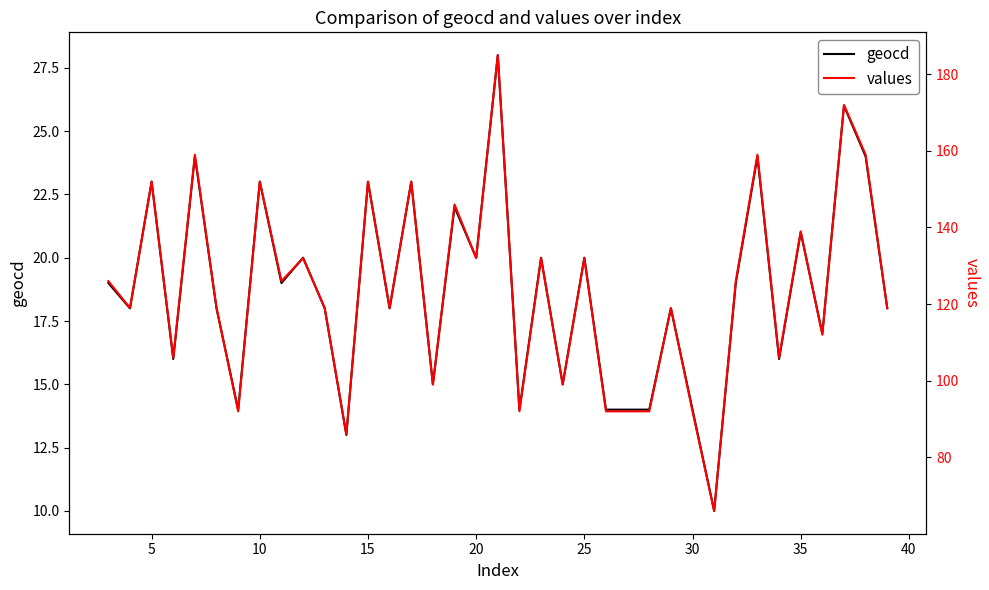

What is the value of the values point at the 8th from the left?

152